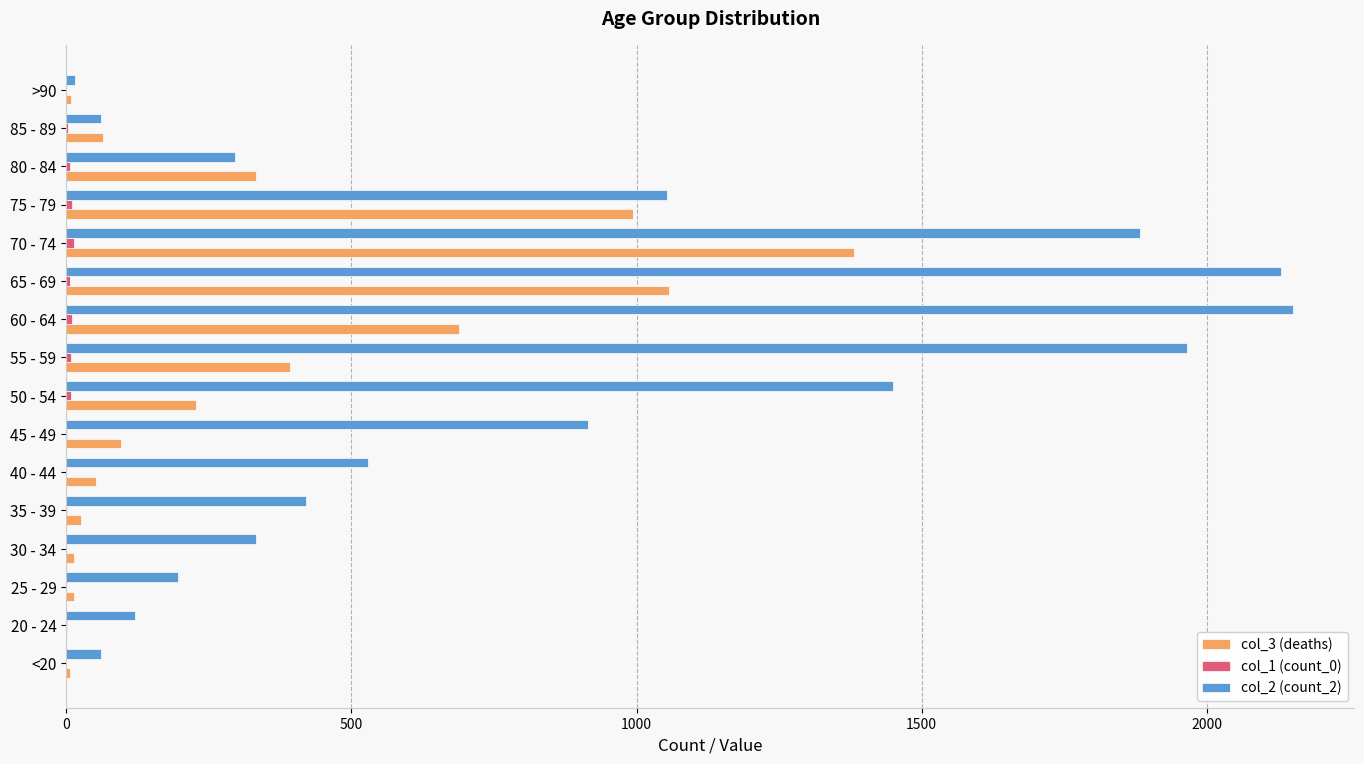

What is the maximum value shown in the chart?

2151